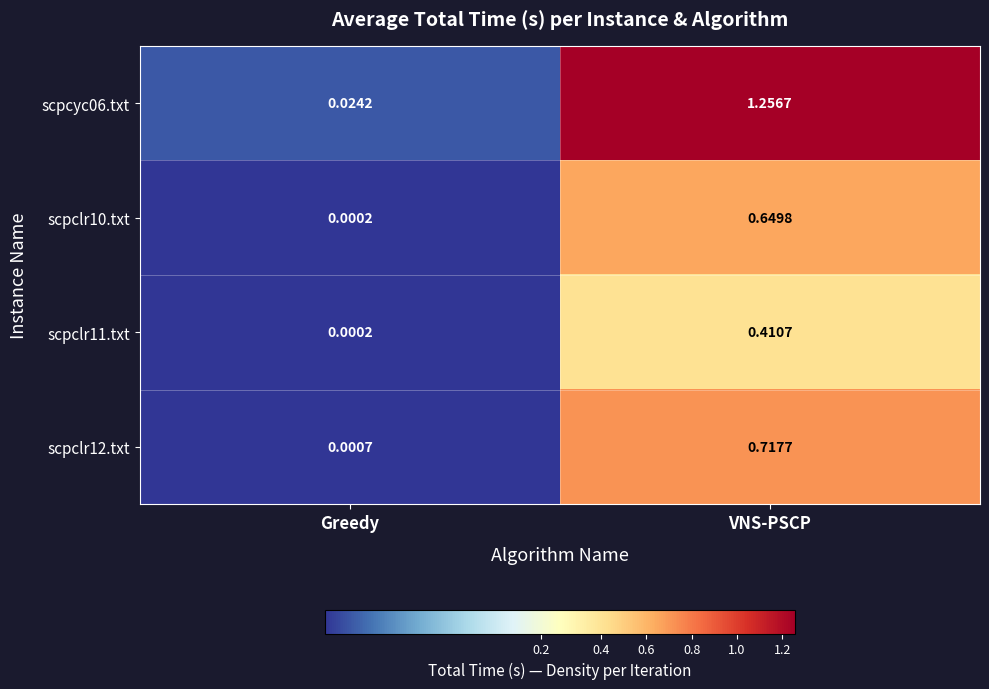

Is the value of scpclr11.txt at VNS-PSCP greater than the value of scpcyc06.txt at Greedy?

Yes